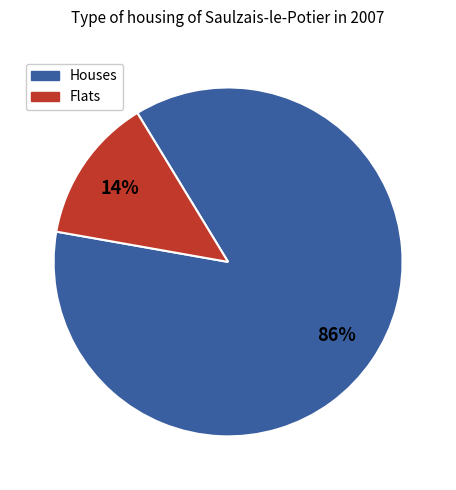

To the nearest percent, what is the average slice percentage?

50%